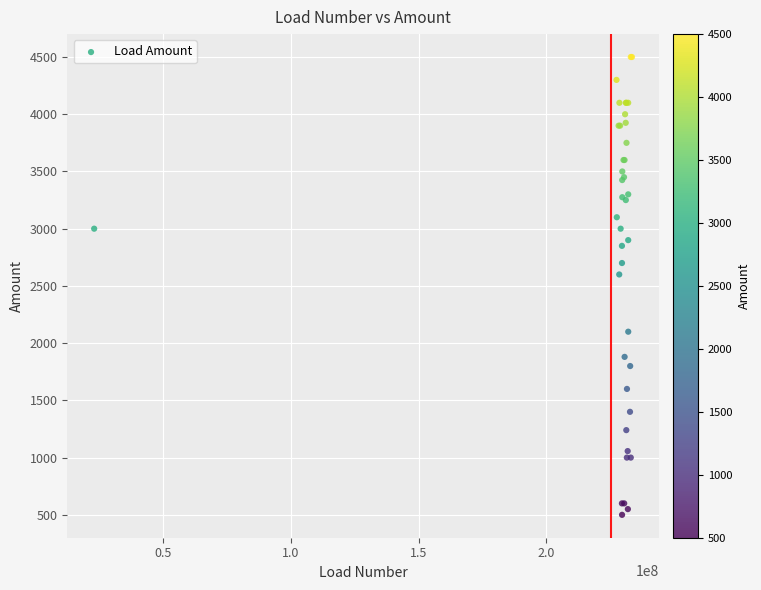

What Y value in the scatter plot is closest to 2500?

2600